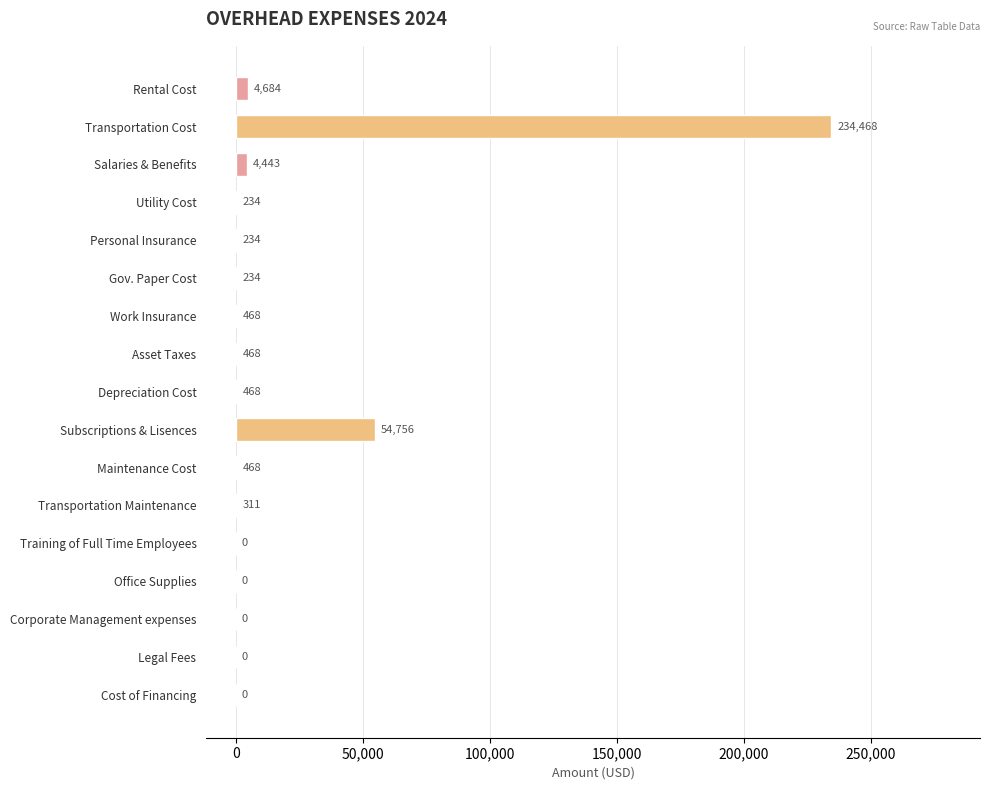

Reading bottom to top, transcribe all the data shown in this chart.

Cost of Financing=0	Legal Fees=0	Corporate Management expenses=0	Office Supplies=0	Training of Full Time Employees=0	Transportation Maintenance=311	Maintenance Cost=468	Subscriptions & Lisences=54756	Depreciation Cost=468	Asset Taxes=468	Work Insurance=468	Gov. Paper Cost=234	Personal Insurance=234	Utility Cost=234	Salaries & Benefits=4443	Transportation Cost=234468	Rental Cost=4684